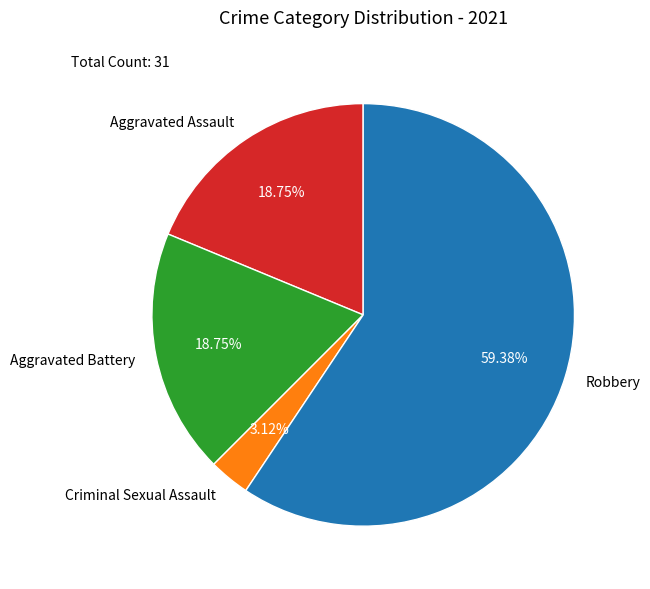

Does Aggravated Battery represent more than half of the total?

No